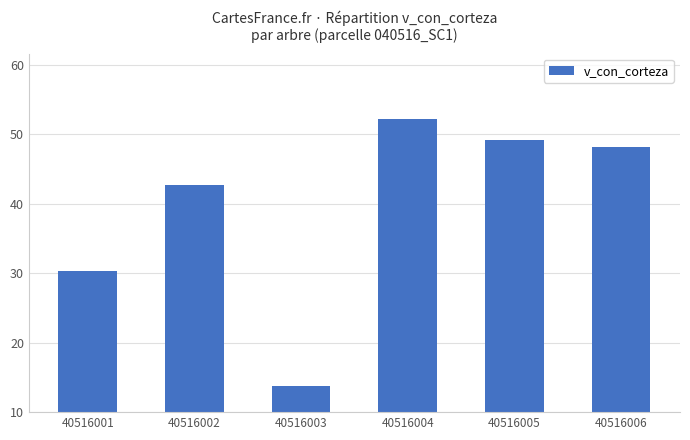

Which has a higher value, 40516002 or 40516001?

40516002